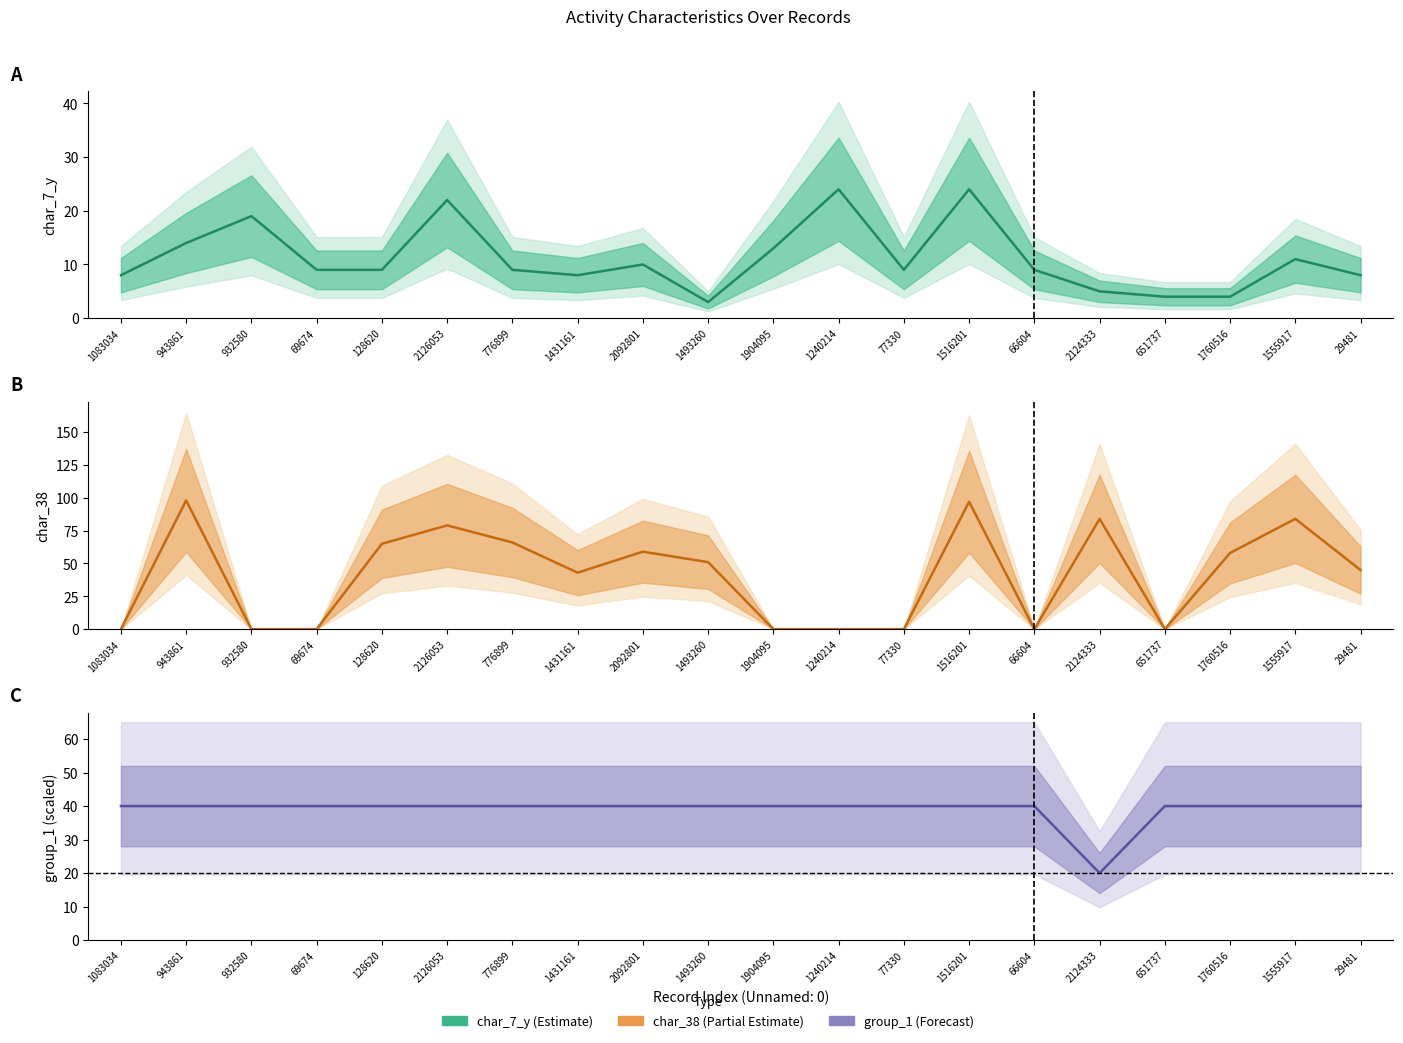

True or false: char_38 has a value of 43 at 1555917.

False